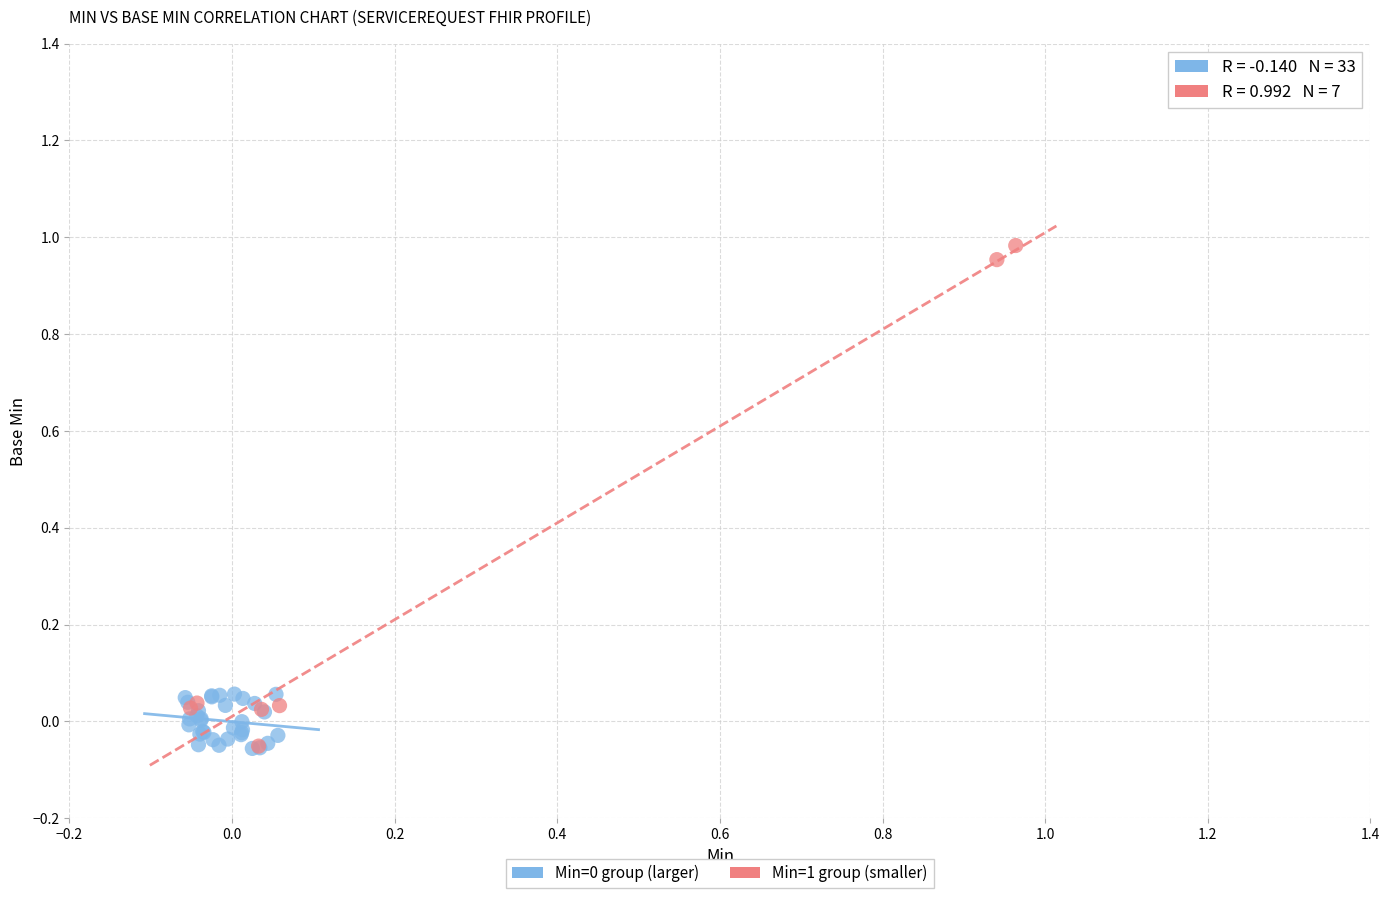

Which series reaches the maximum Y coordinate?

Min=1 group (smaller)